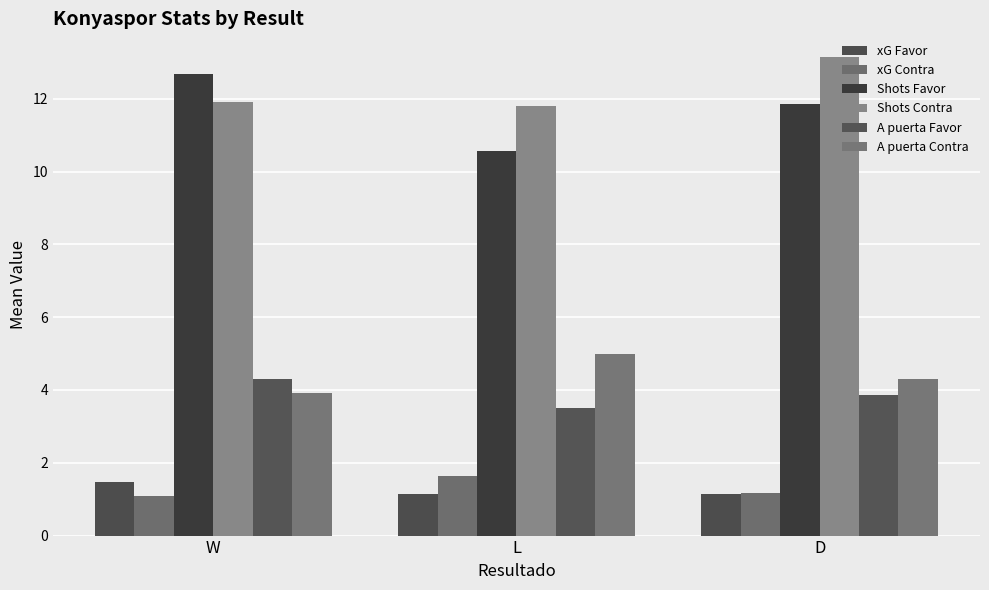

What is the sum of the xG Contra values at W and L?

2.7